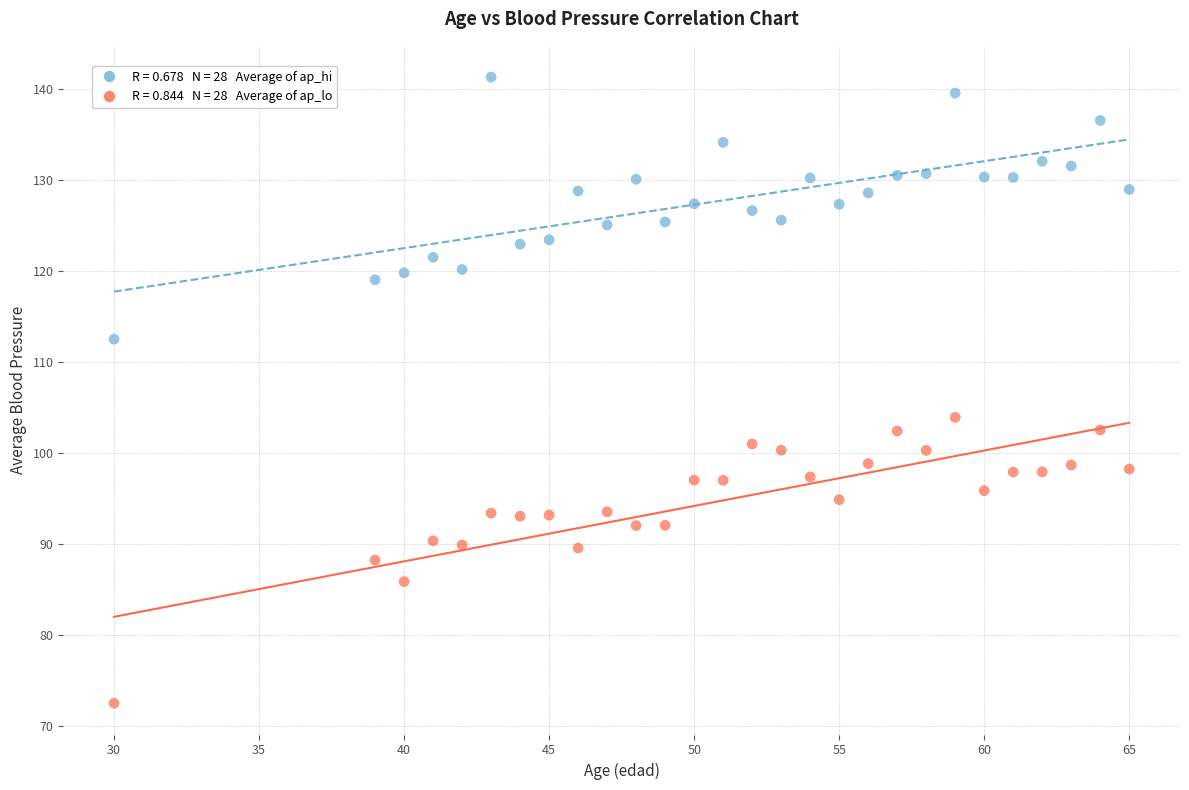

Across all data points, what is the range of X values (max minus min)?

35.0